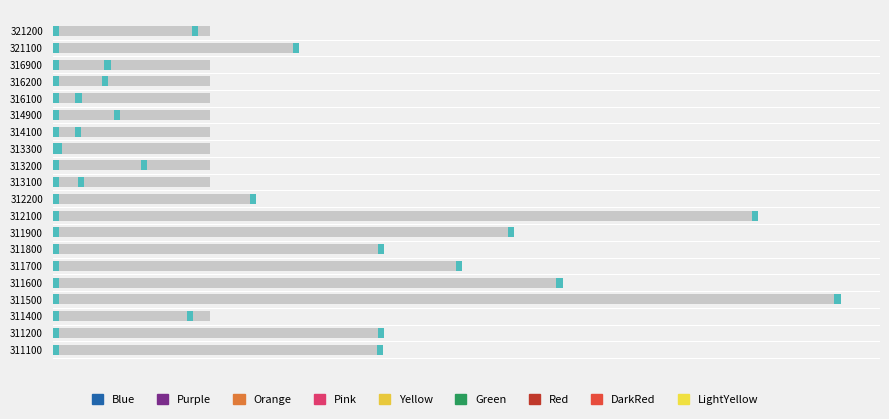

What is the maximum value for N1 Production Capacity?

0.6